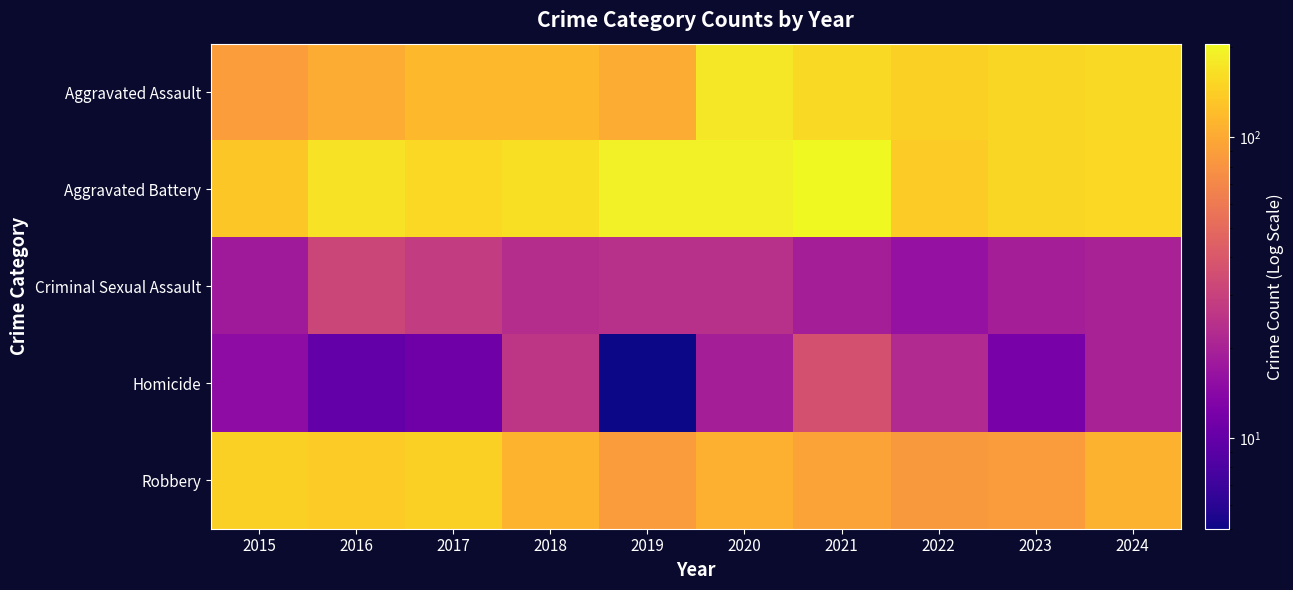

How many distinct data groups are displayed?

5